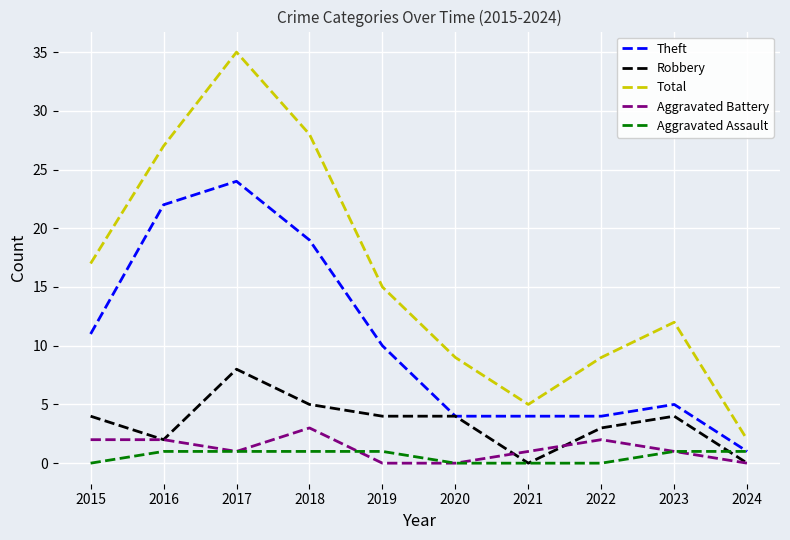

Read the Aggravated Assault value at 2017.

1